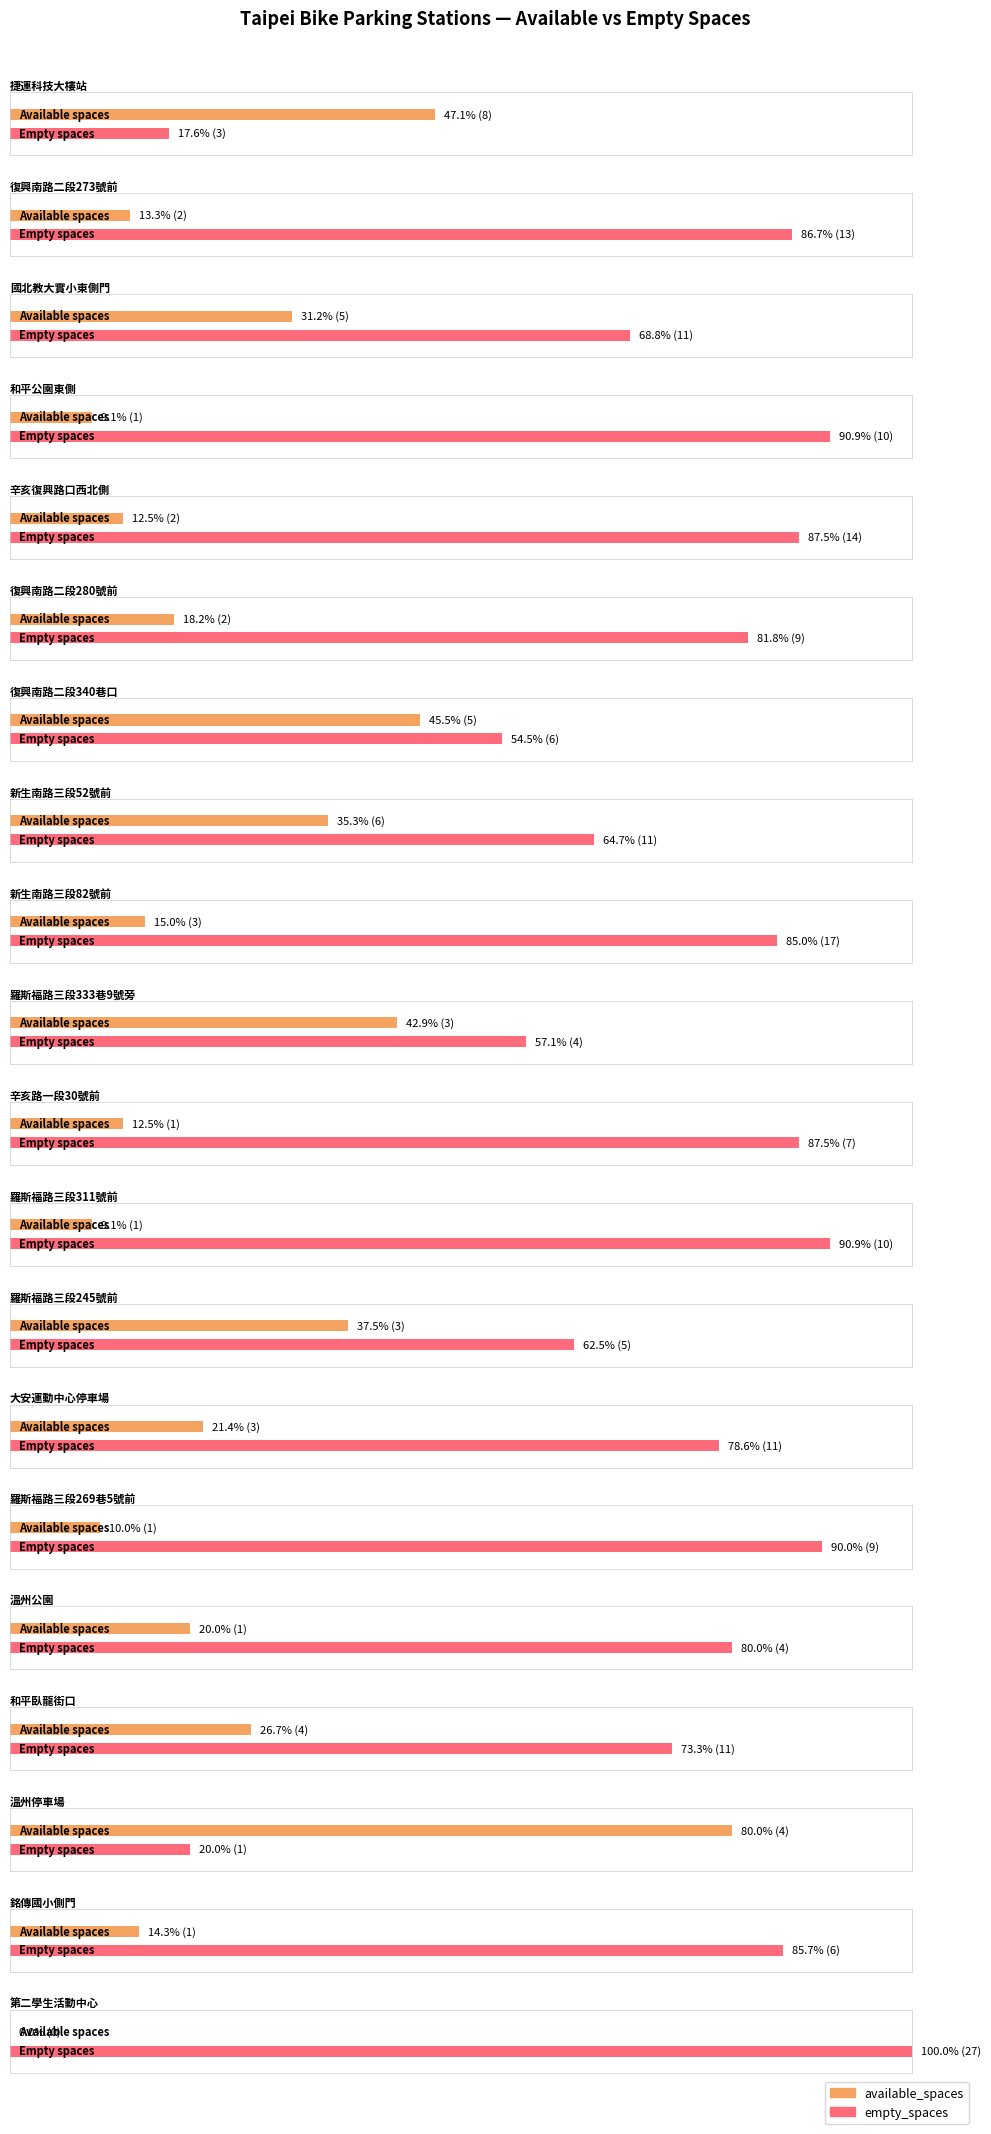

Count the available_spaces values in the range 1 to 4.

15